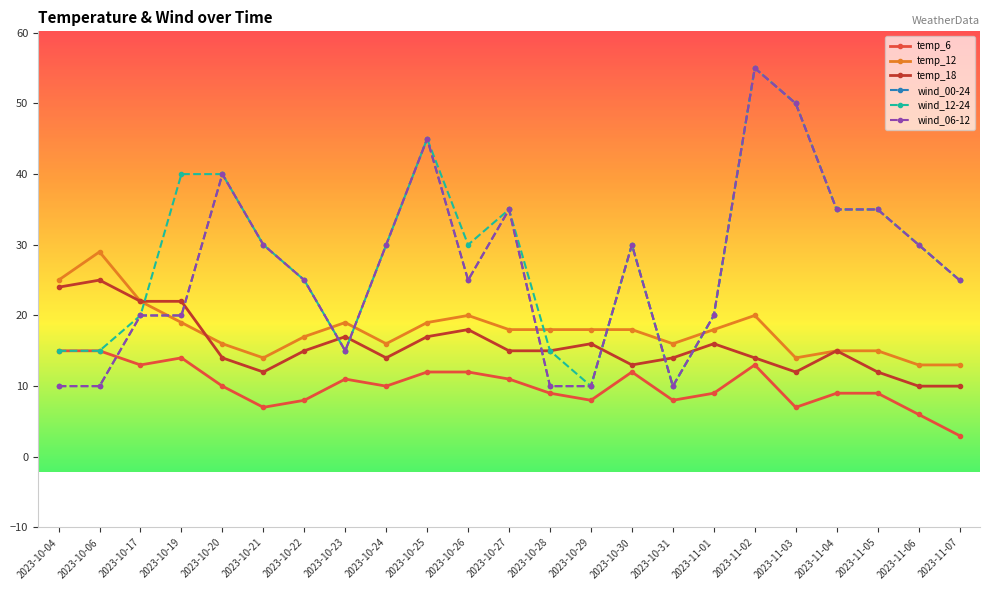

The value of temp_6 at 2023-10-19 is 14. True or false?

True